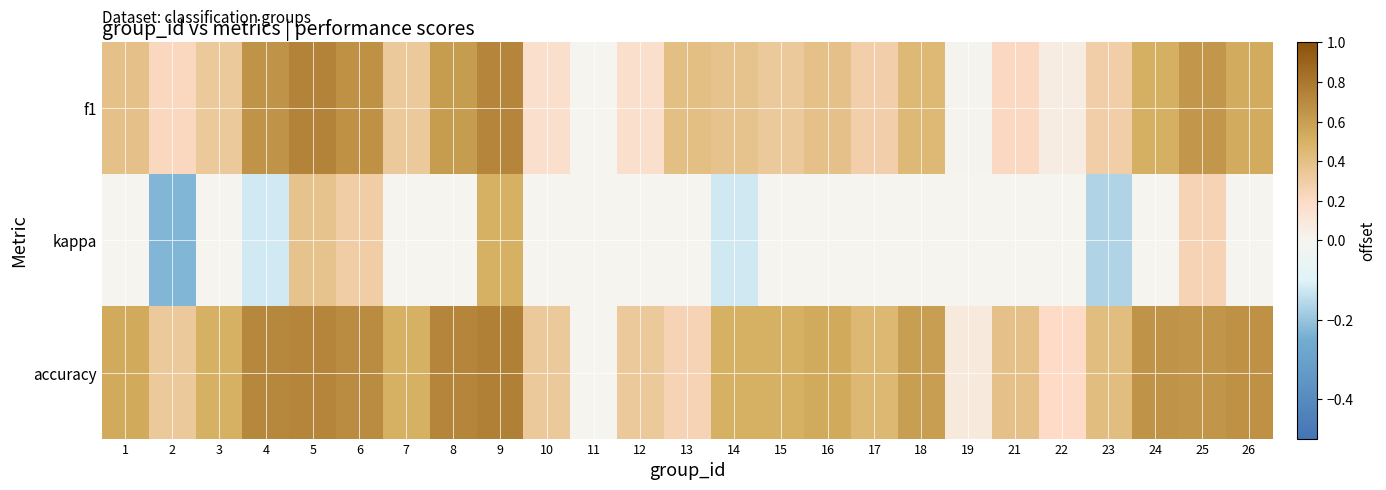

At which category is the sum across all series the highest?

9